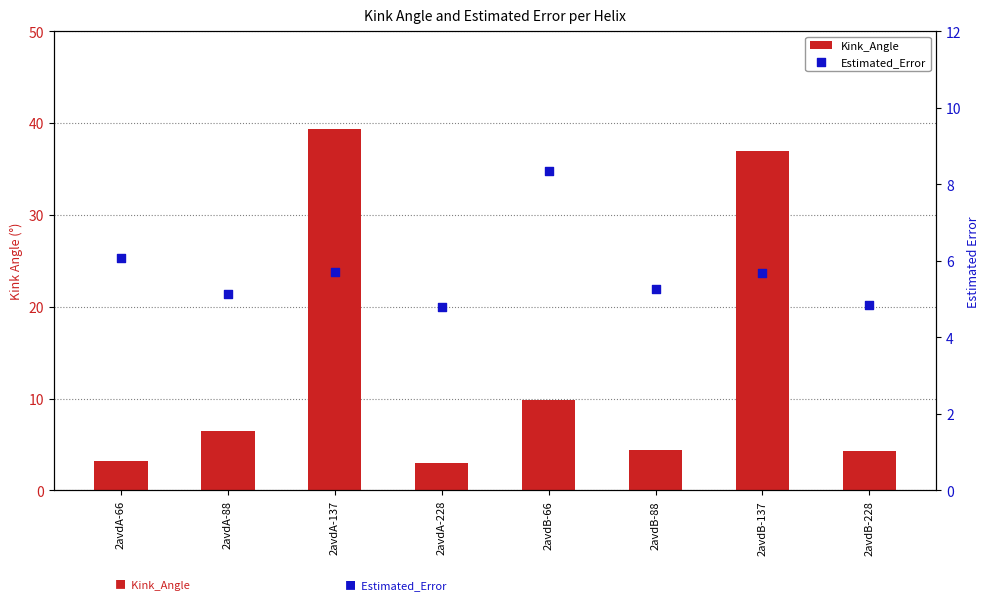

At which category is the sum across all series the highest?

2avdA-137